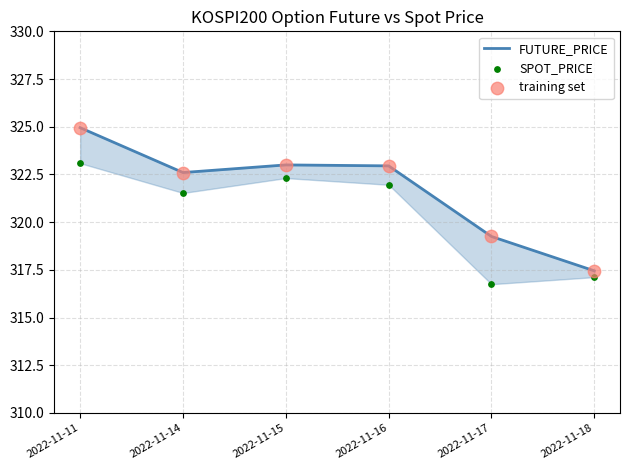

Which series contains the highest Y value?

FUTURE_PRICE